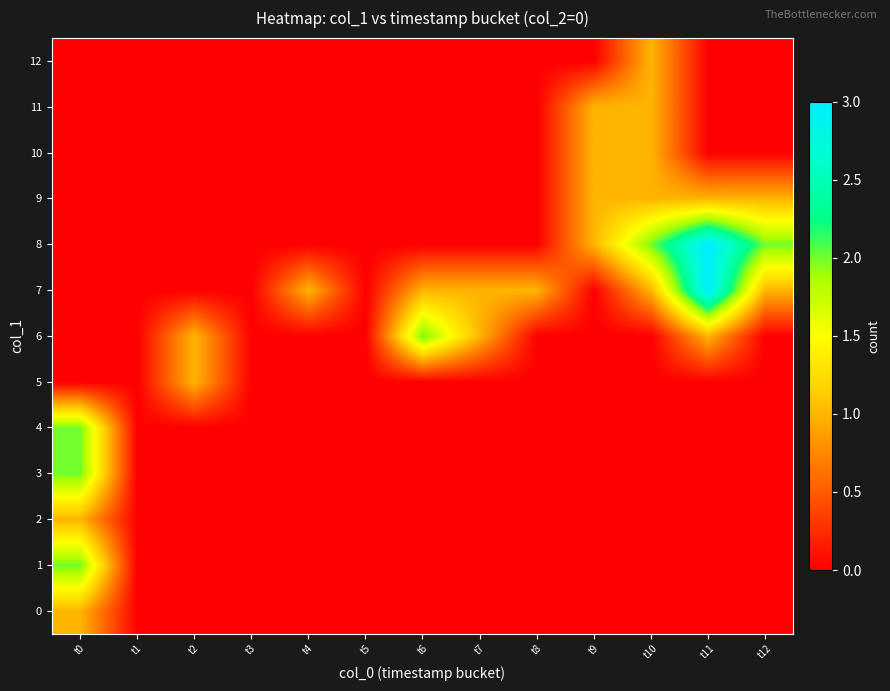

Which has a higher value, t8 or t9?

t8